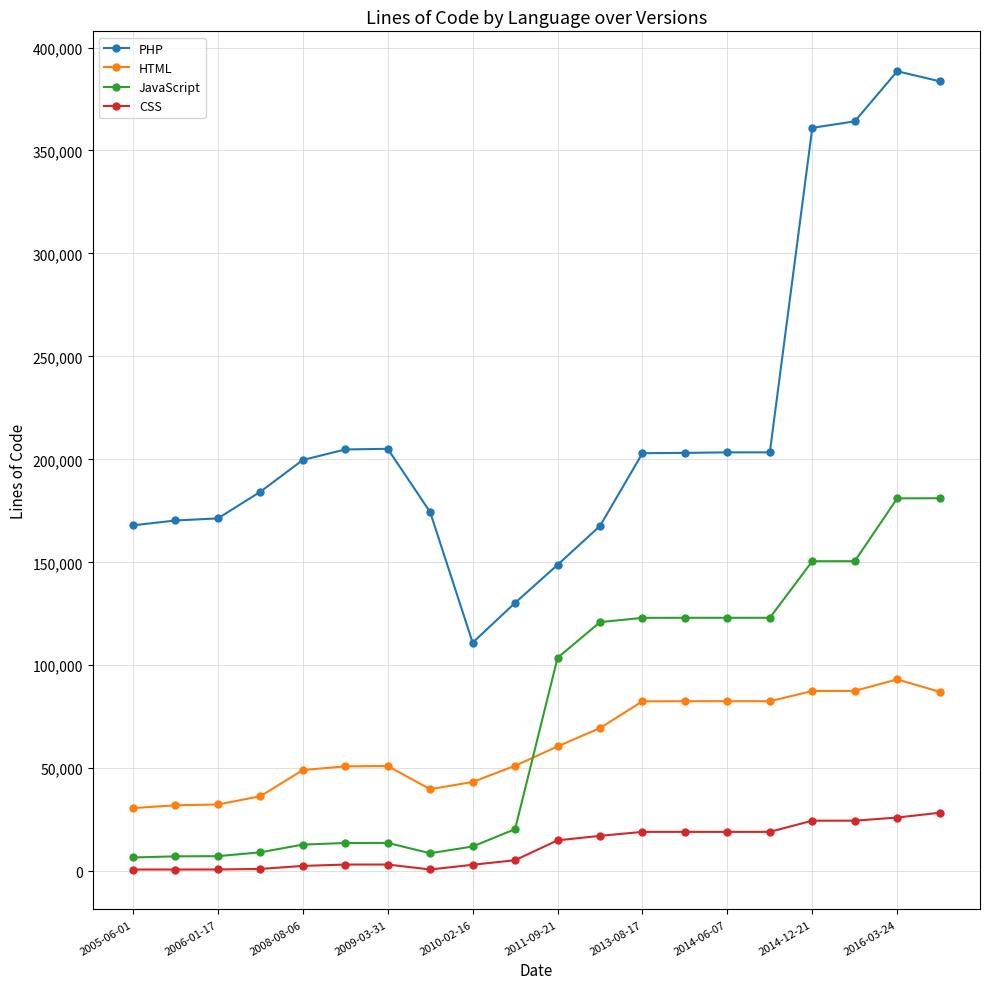

After their last crossing, which series has the higher values: JavaScript or HTML?

JavaScript